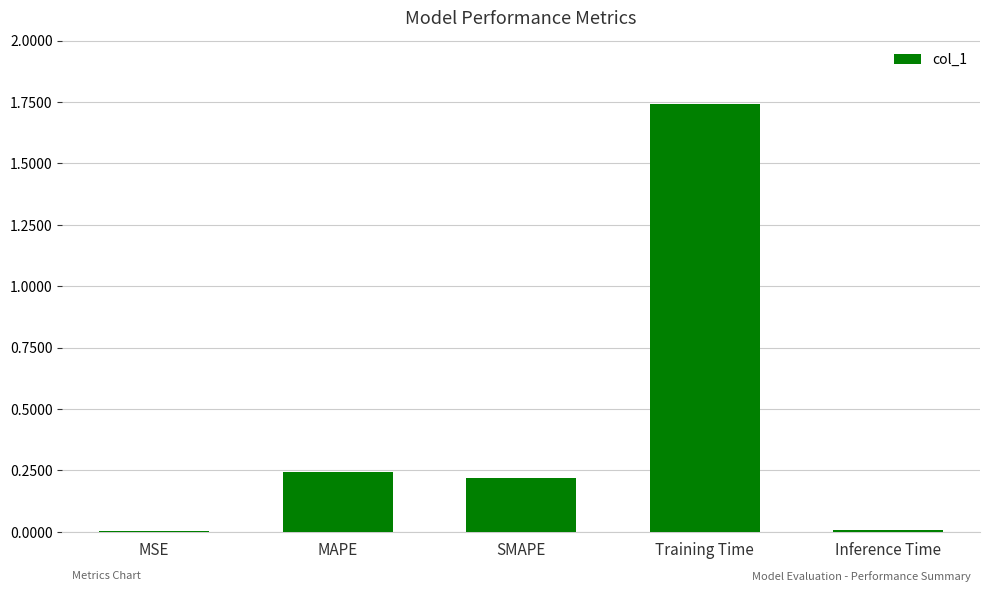

Between SMAPE and MSE, which is larger?

SMAPE